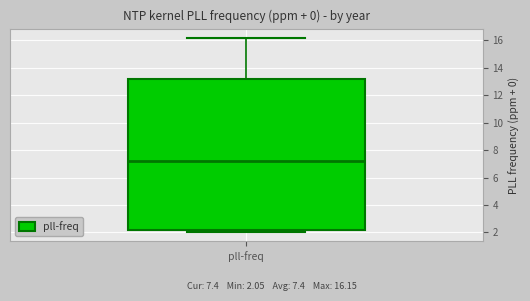

Transcribe this box plot: give where the median line is, the range the box spans, and where the two whiskers end, as read against the y-axis. The values are not printed on the chart, so give them approximately, as read against the axis.

median 7.2, box 2.2 to 13.2, whiskers 2.0 to 16.2